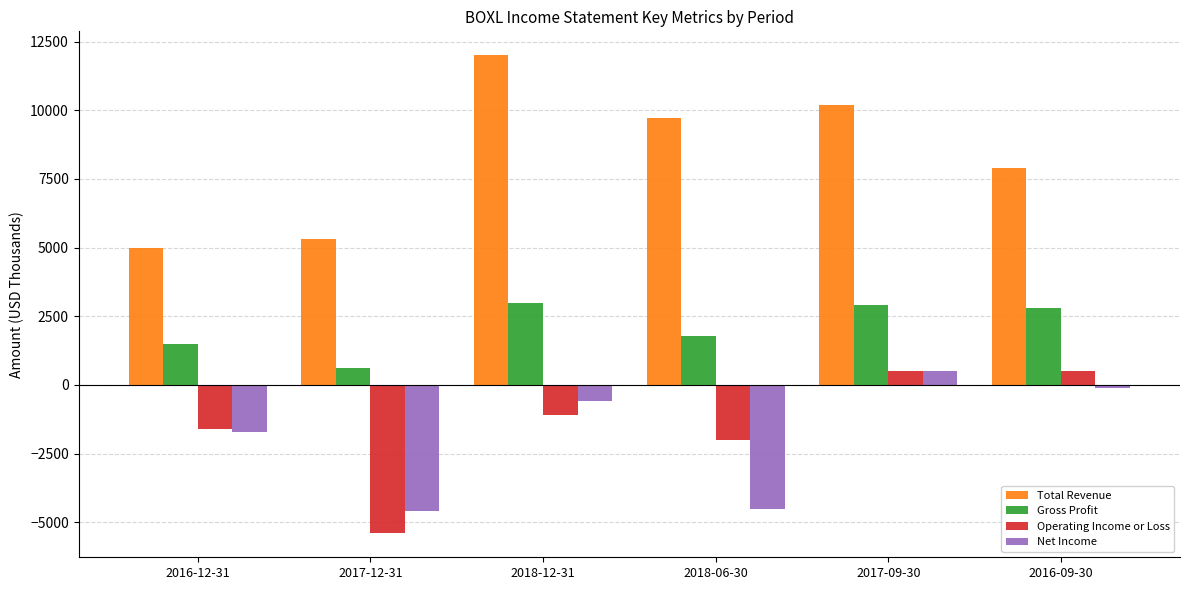

What position from the right is 2017-12-31?

5